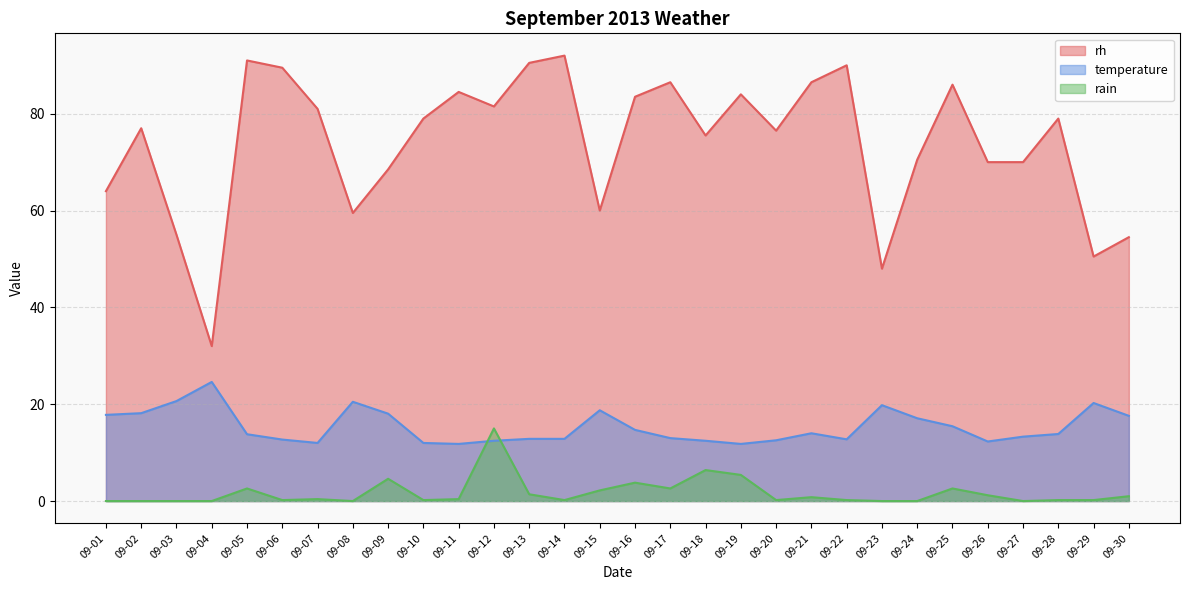

What value does the rh series have at 09-17?

86.5